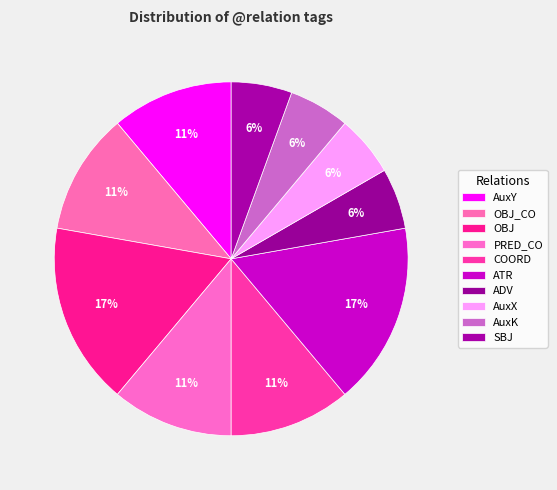

Count the number of slices in the pie.

10